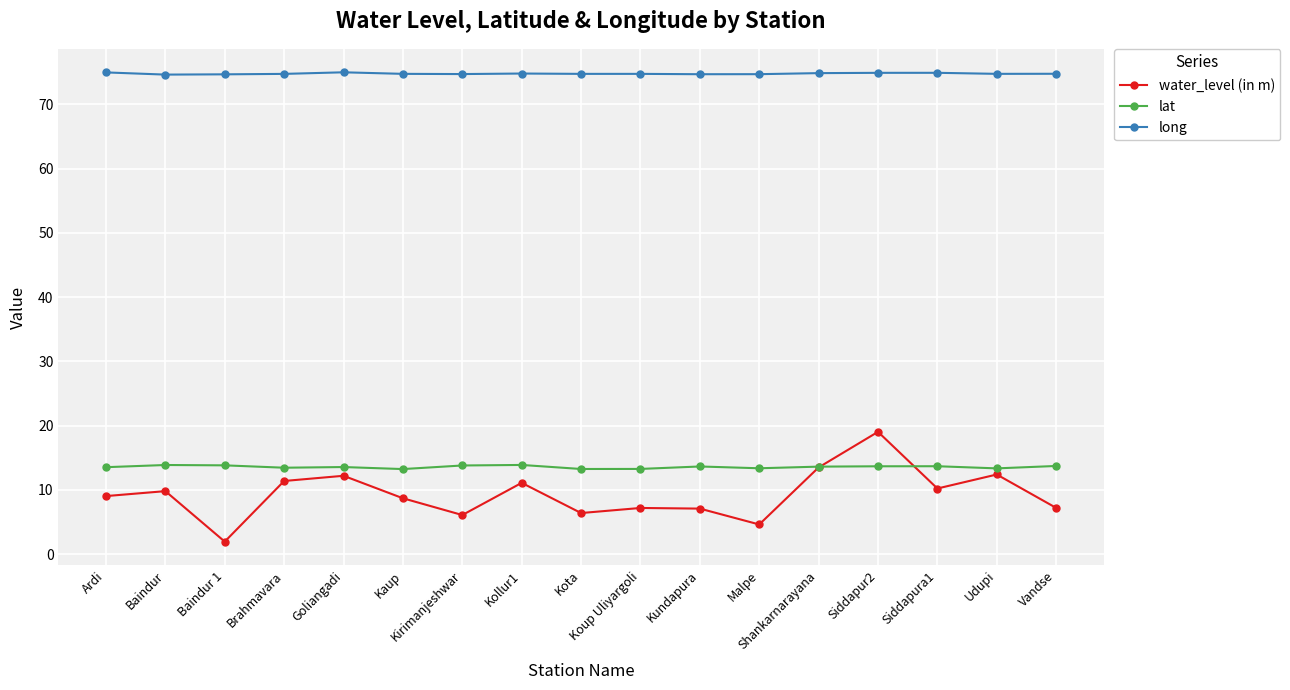

The lat series shows 13.3 at Malpe. True or false?

True